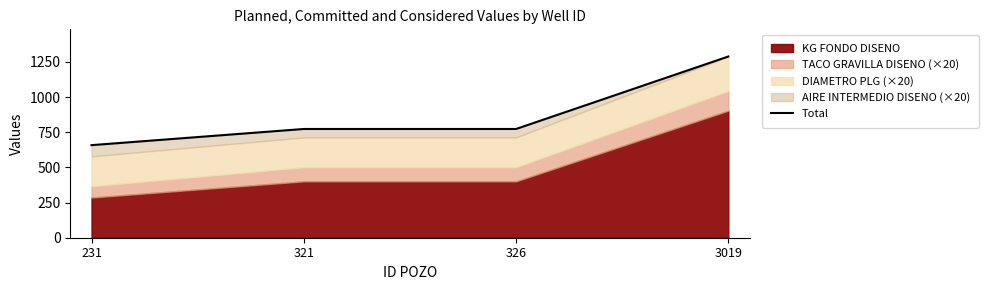

What is the ratio of the value at 321 to the value at 231?

1.2